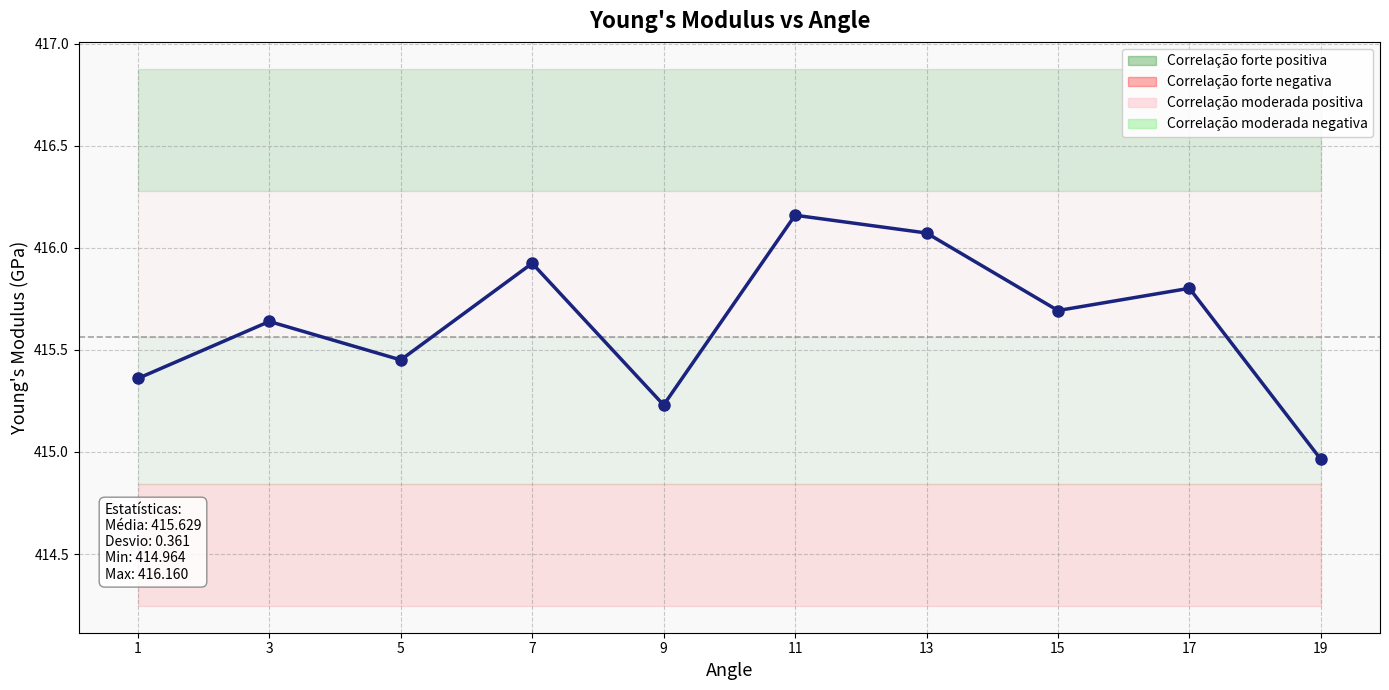

What is the maximum value shown in the chart?

416.2